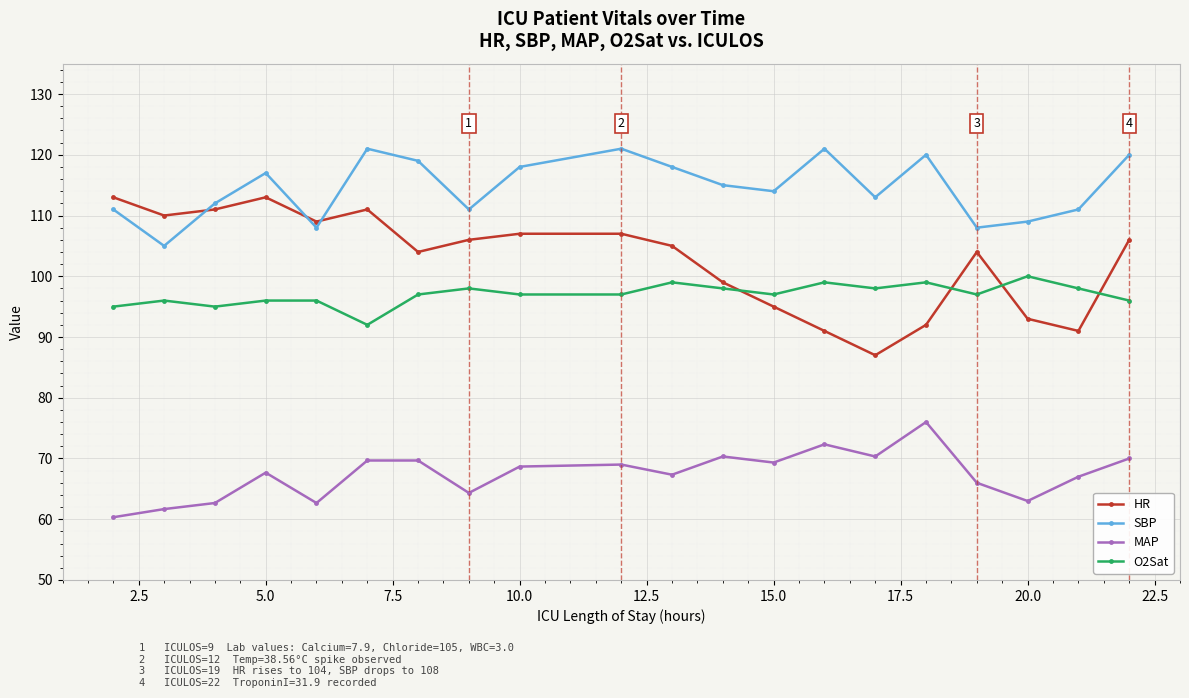

What is the maximum value shown in the chart?

121.0